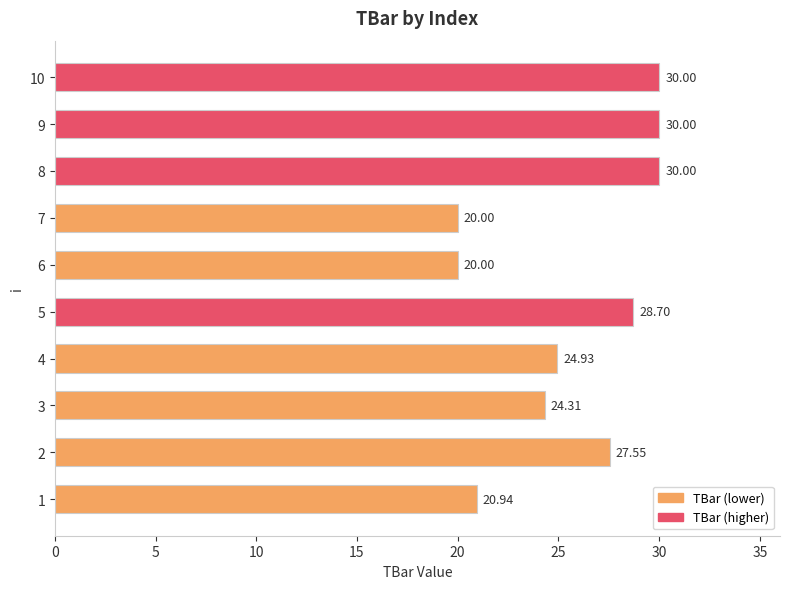

How many categories are shown in the chart?

10